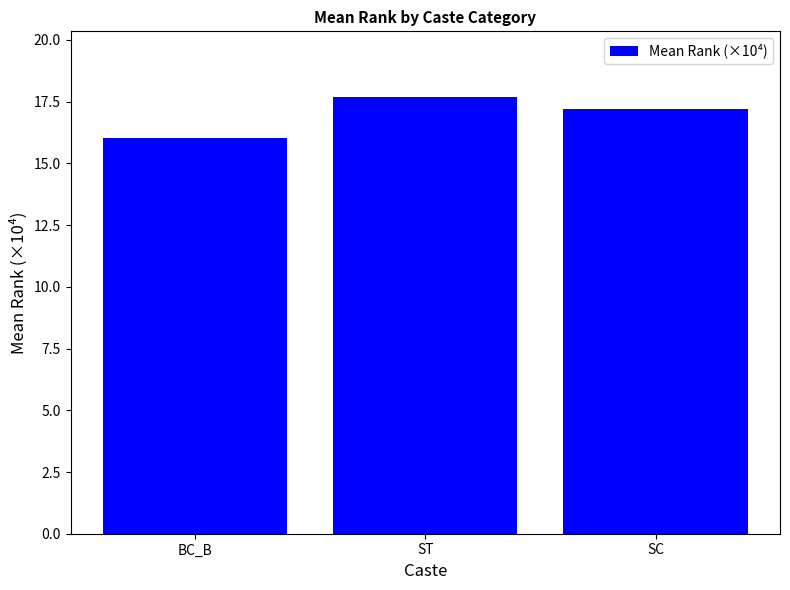

List the labels in order of value, smallest first.

BC_B, SC, ST